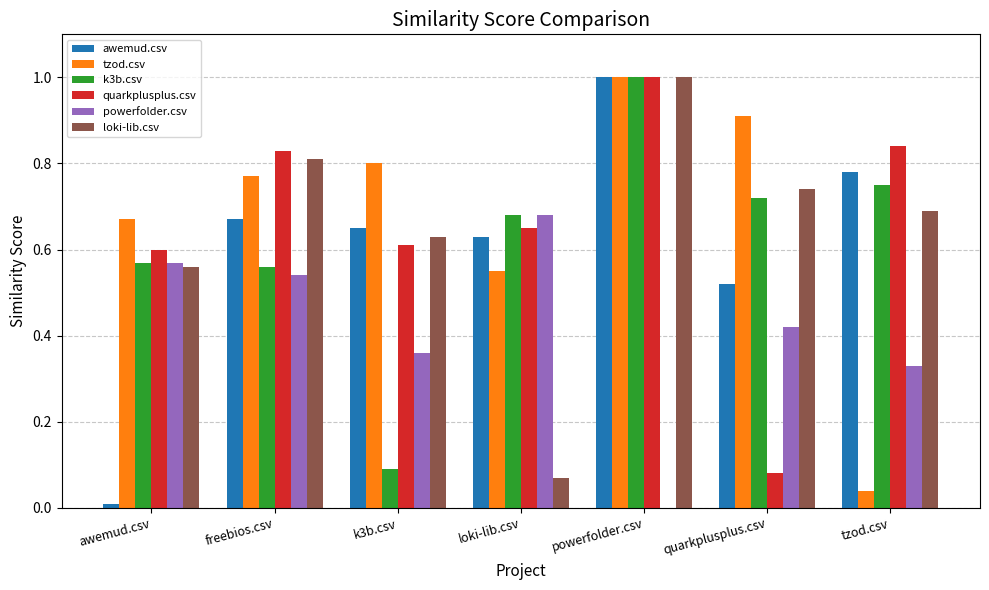

Is it true that loki-lib.csv equals 1.0 at powerfolder.csv?

True